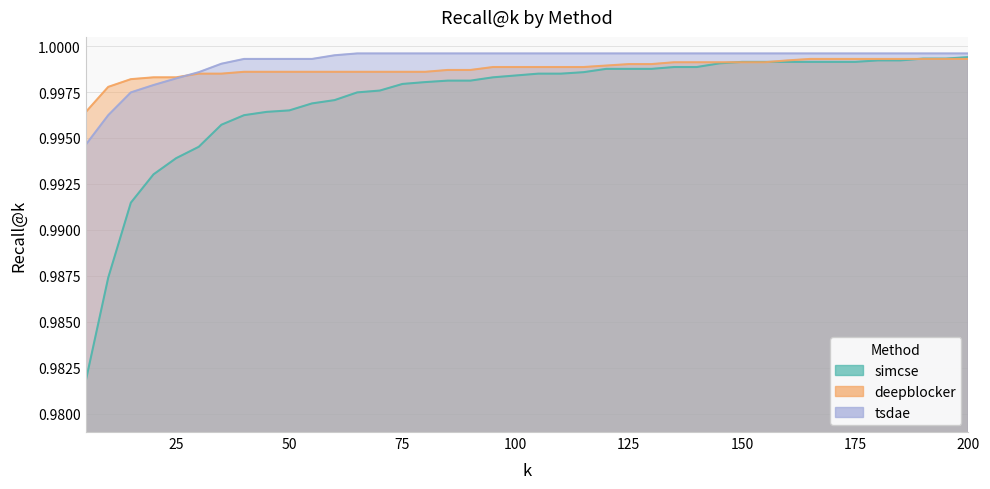

What are all the series names shown in the legend?

simcse, deepblocker, tsdae